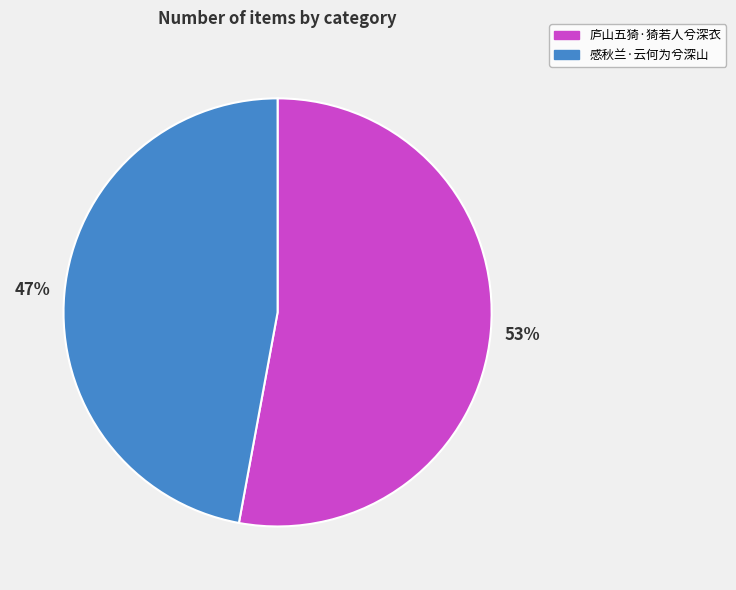

How many segments does this pie chart have?

2